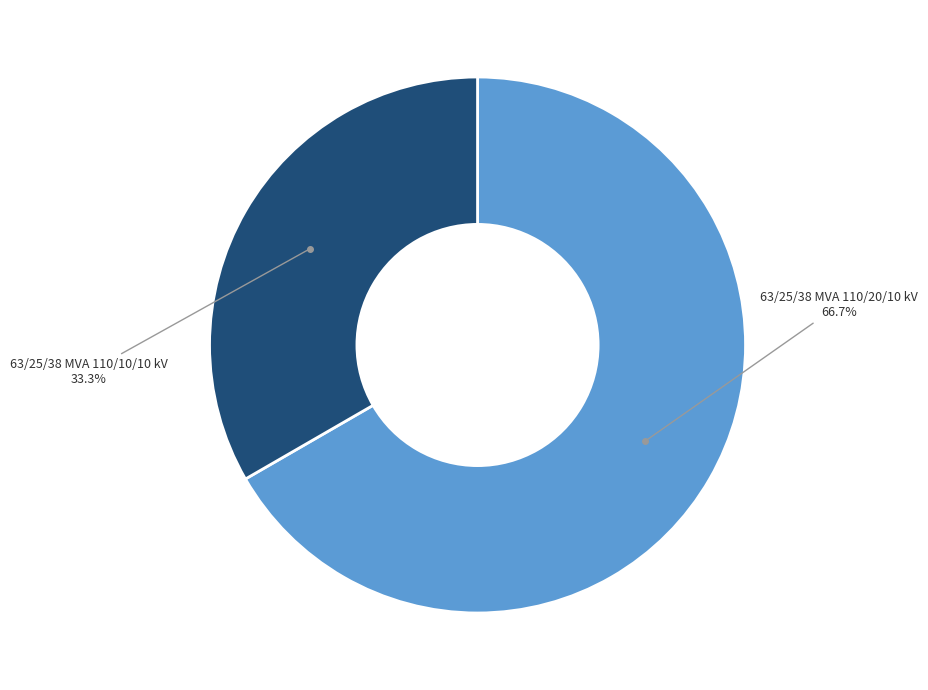

Which slice is the largest?

63/25/38 MVA 110/20/10 kV